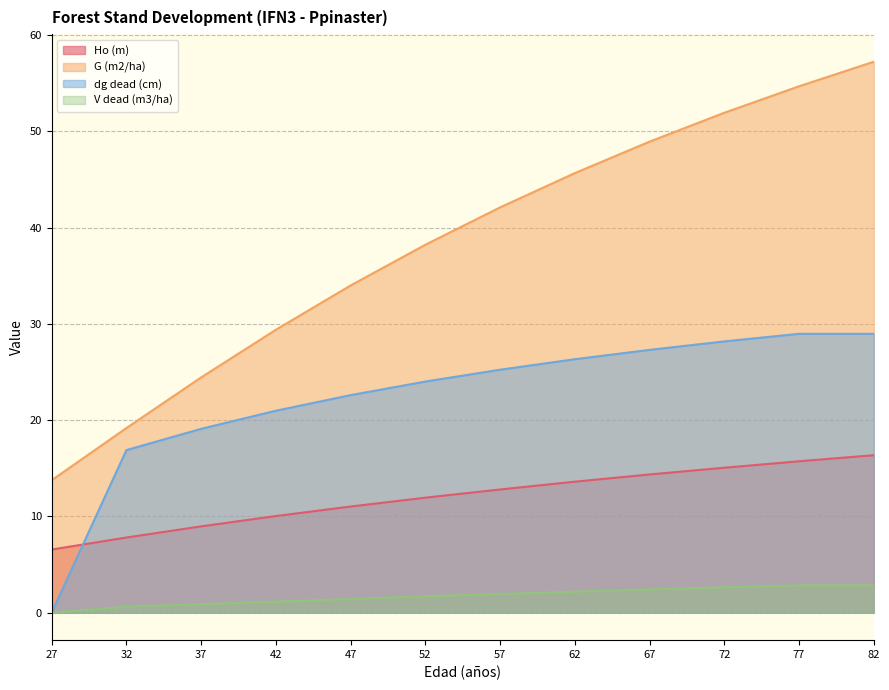

Is it true that V dead (m3/ha) equals 1.6 at 72?

False